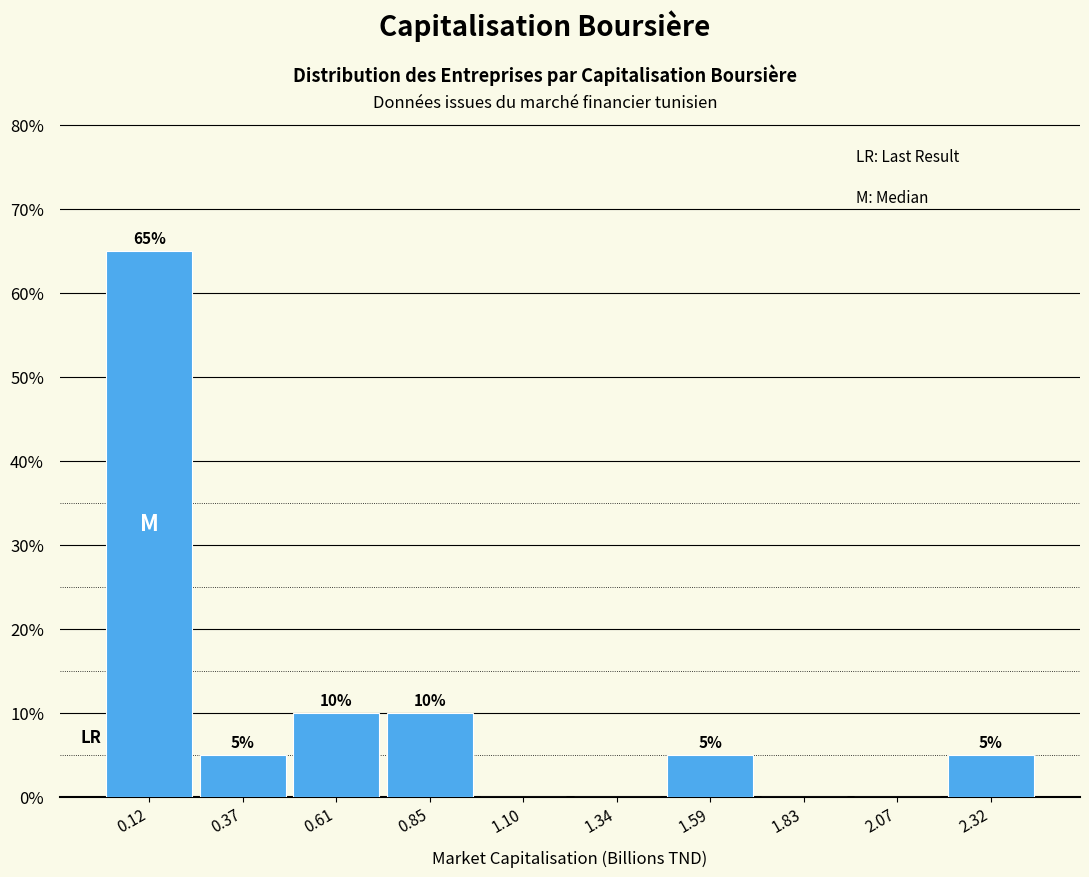

Which range on the x-axis has the tallest bar?

0.00 to 0.25